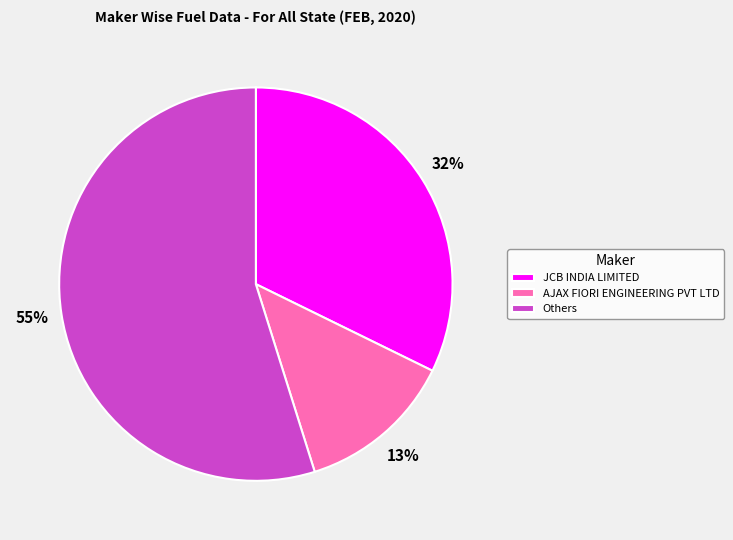

Rank the categories by value from lowest to highest.

AJAX FIORI ENGINEERING PVT LTD, JCB INDIA LIMITED, Others